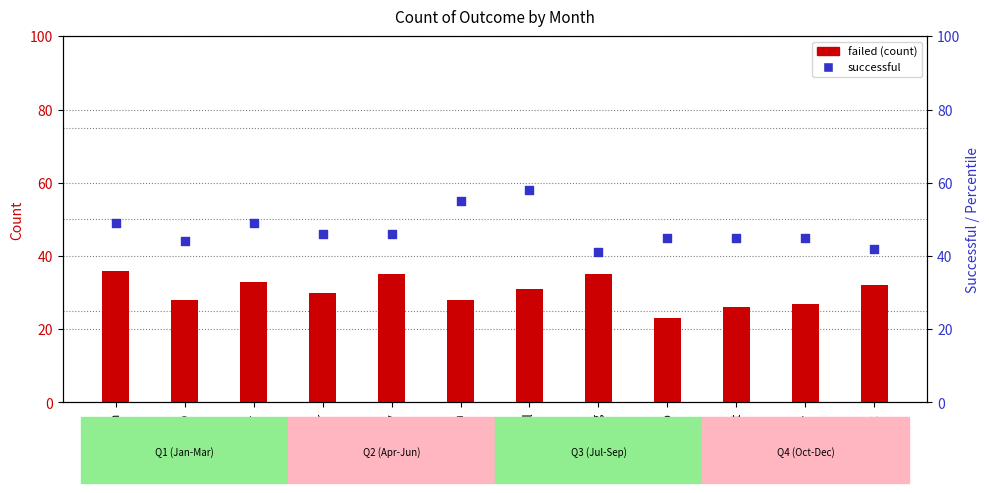

What are all the series names shown in the legend?

failed, successful